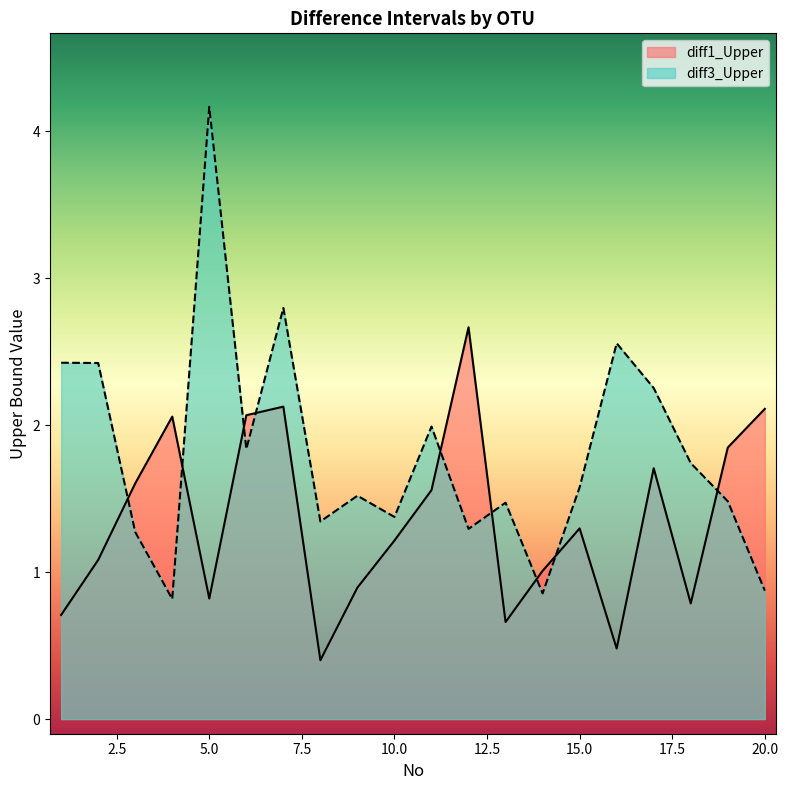

Which series changed the most between 5 and 13?

diff3_Upper